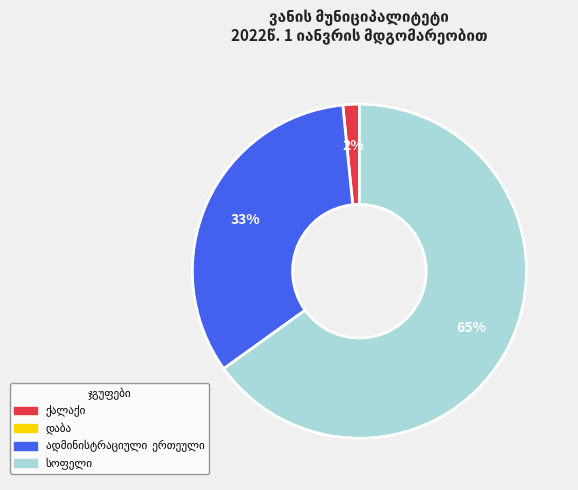

To the nearest percent, what is the difference between the largest and smallest slice percentages?

63%